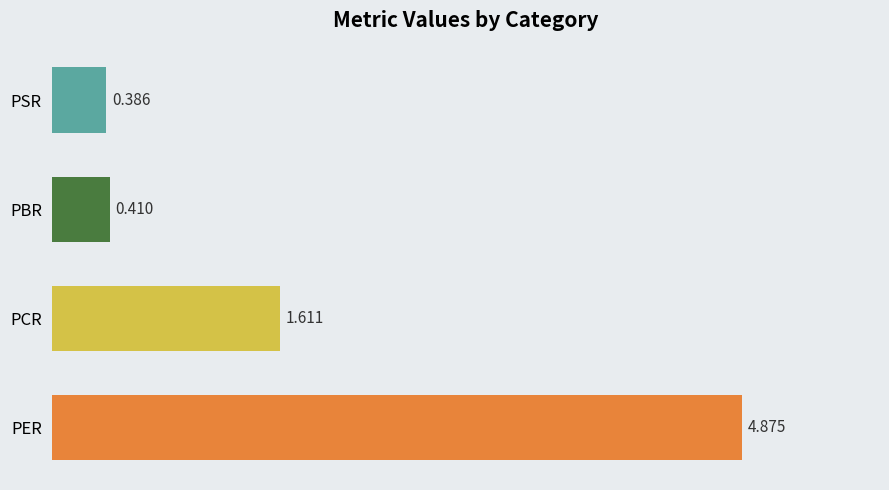

Rank the categories by value from lowest to highest.

PSR, PBR, PCR, PER